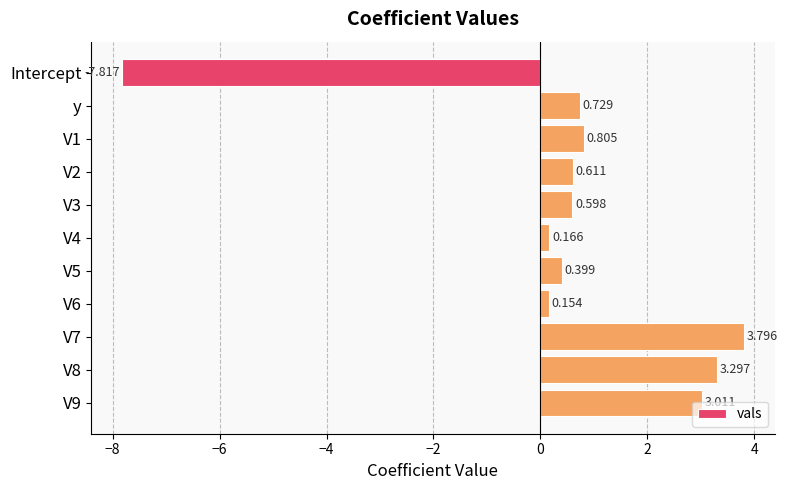

List the labels in order of value, largest first.

V7, V8, V9, V1, y, V2, V3, V5, V4, V6, Intercept